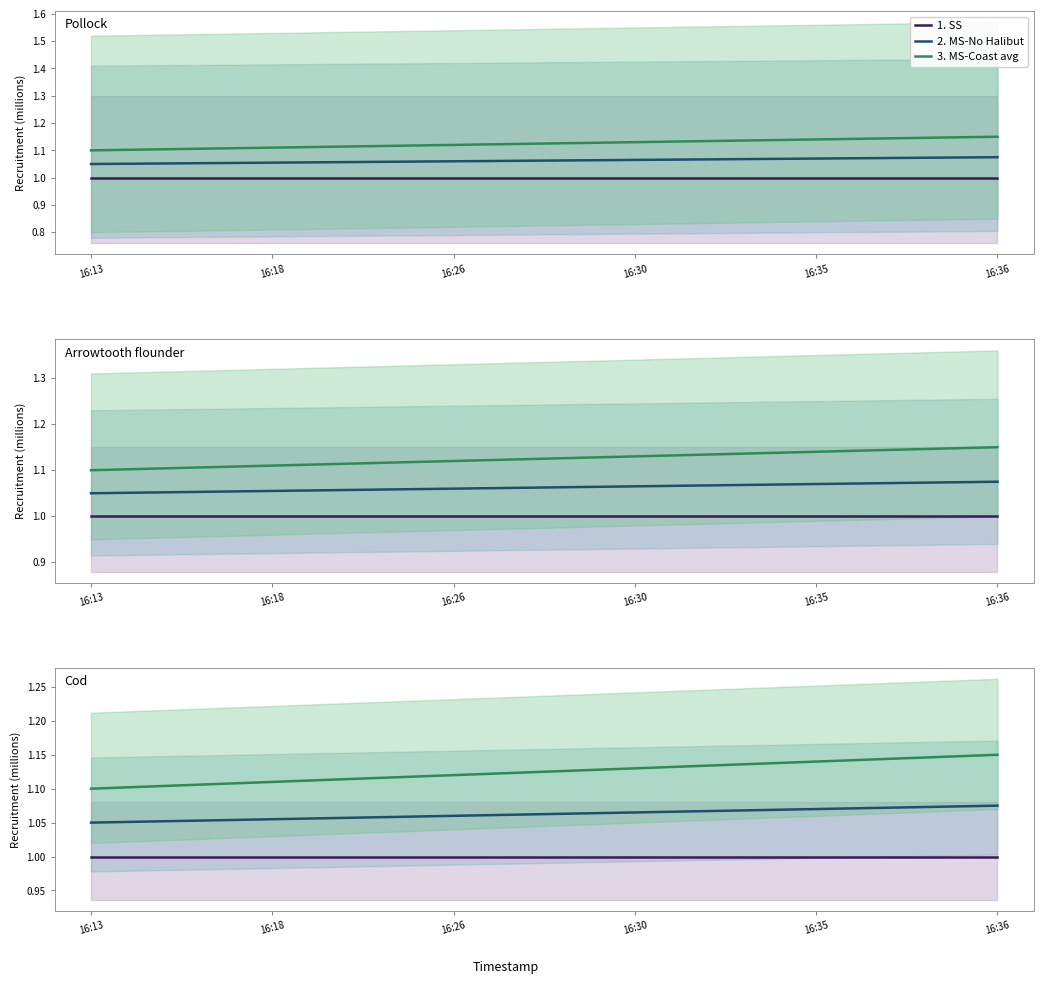

True or false: 3. MS-Coast avg has more than 2 interior local peaks.

False